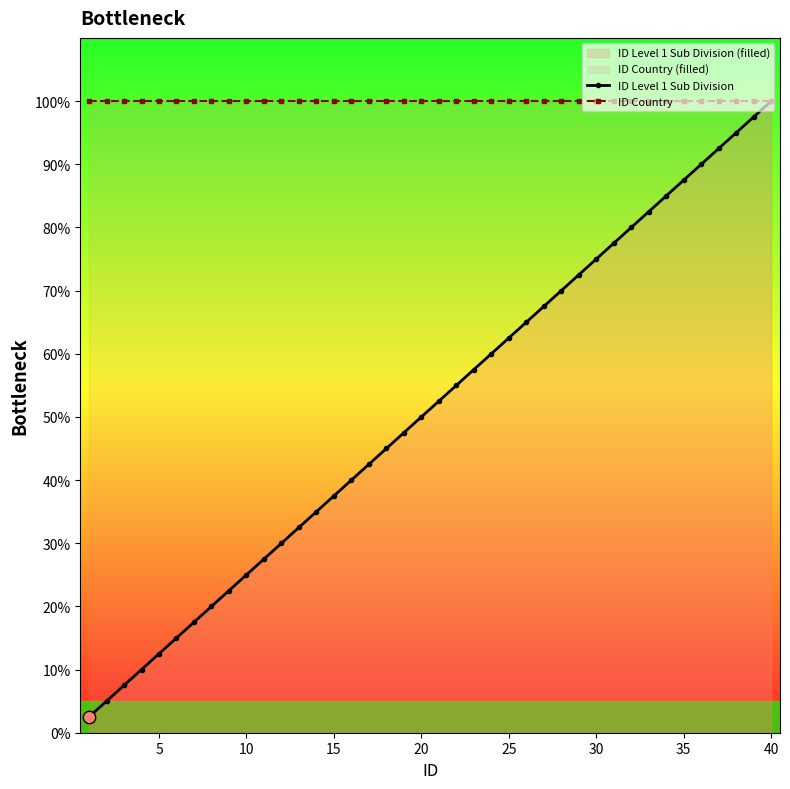

What is the total value across all series at 15?

137.5